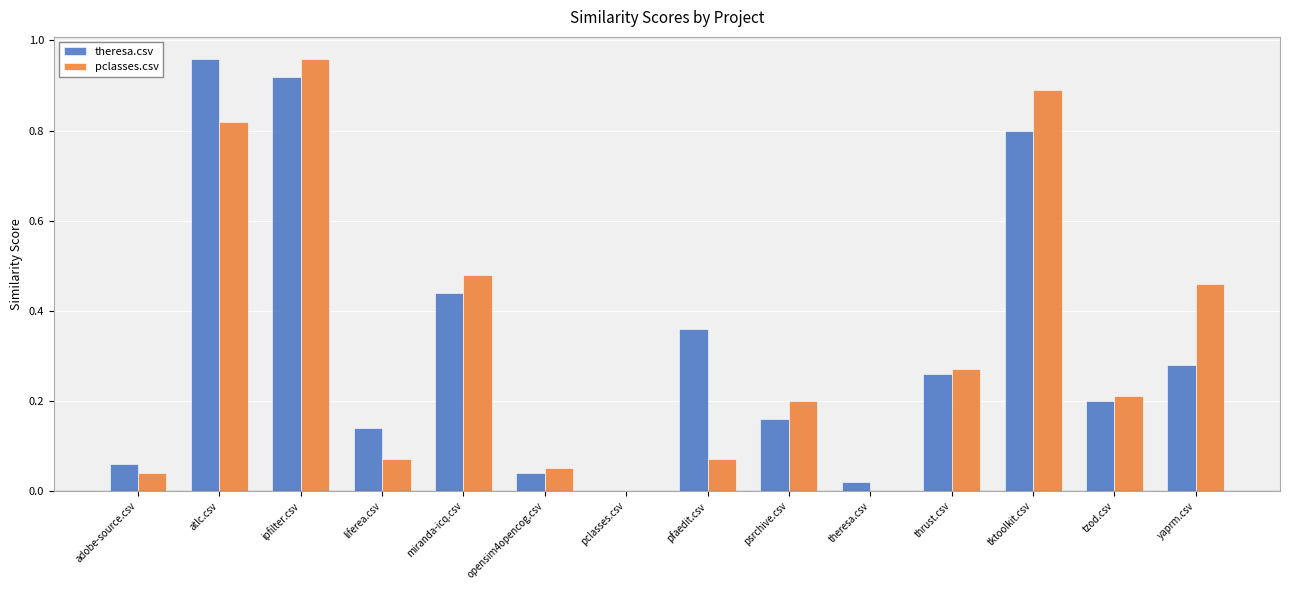

What is the total value across all series at yaprm.csv?

0.7